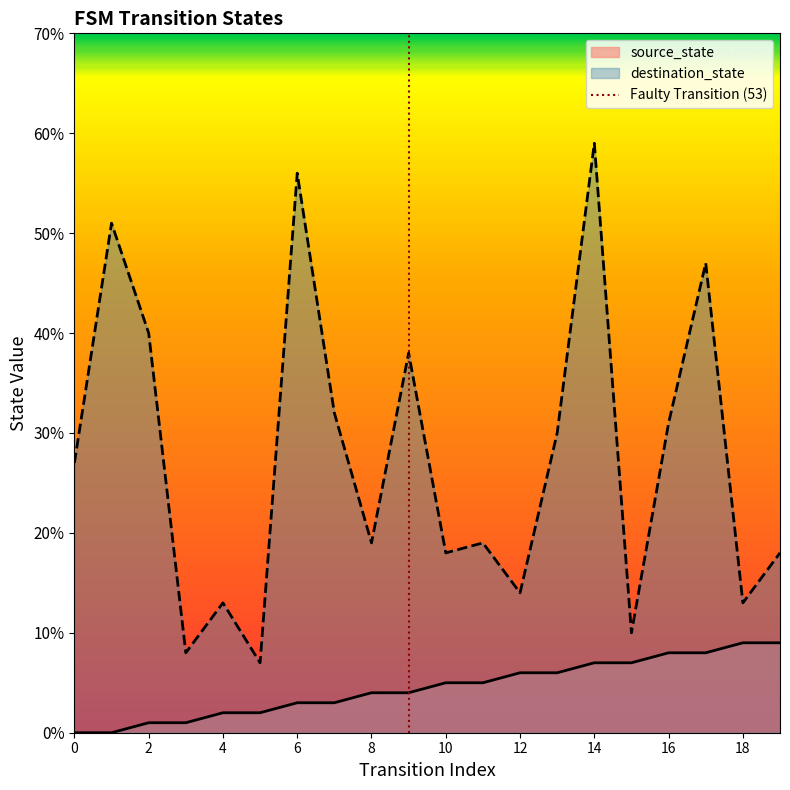

Is it true that destination_state equals 18 at 0?

False